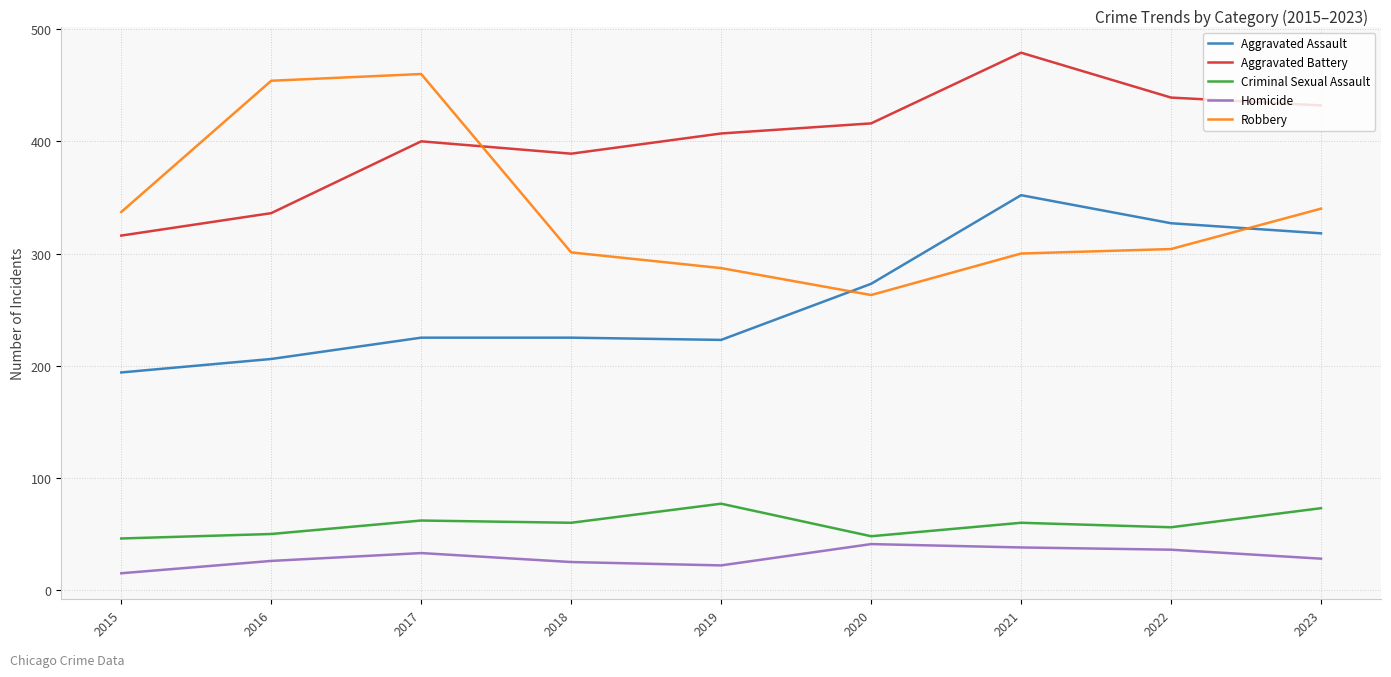

Count the number of categories in the chart.

9